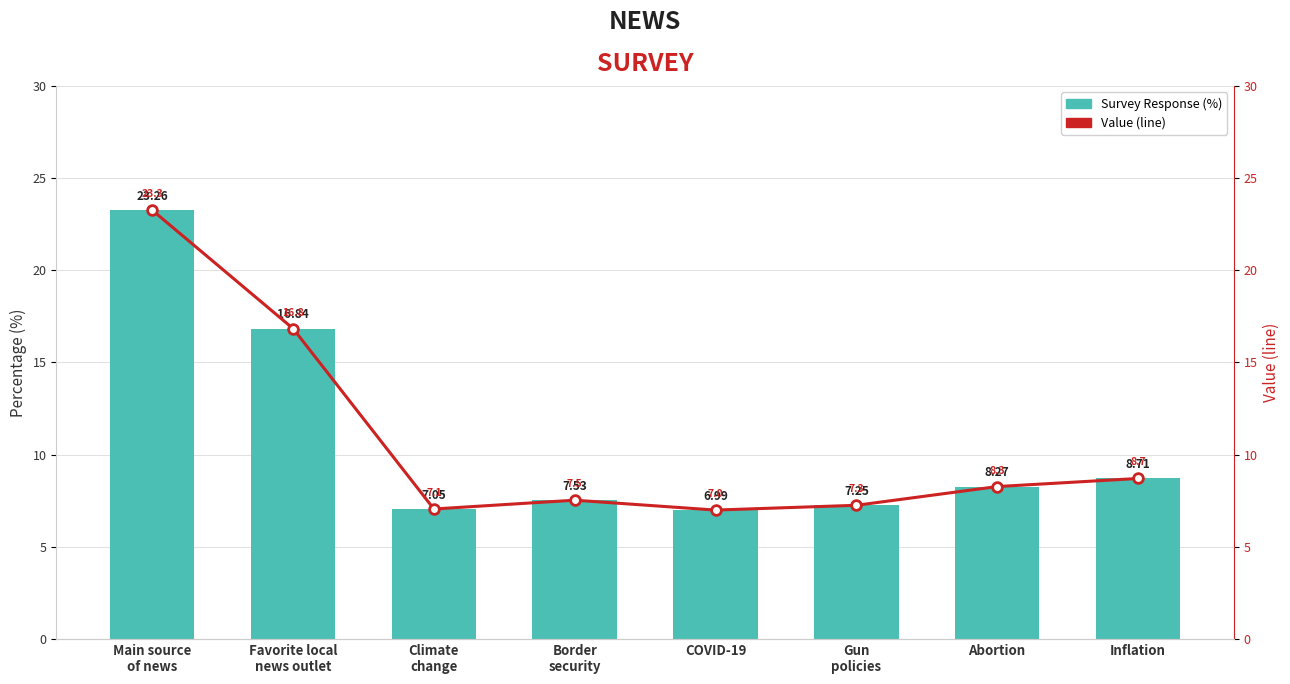

Does the chart contain stacked bars?

No